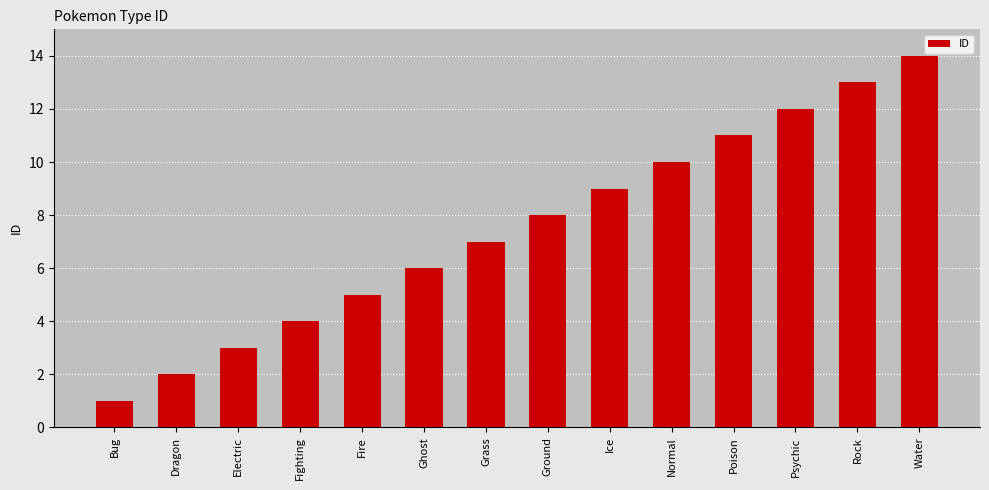

Rank the categories by value from highest to lowest.

Water, Rock, Psychic, Poison, Normal, Ice, Ground, Grass, Ghost, Fire, Fighting, Electric, Dragon, Bug